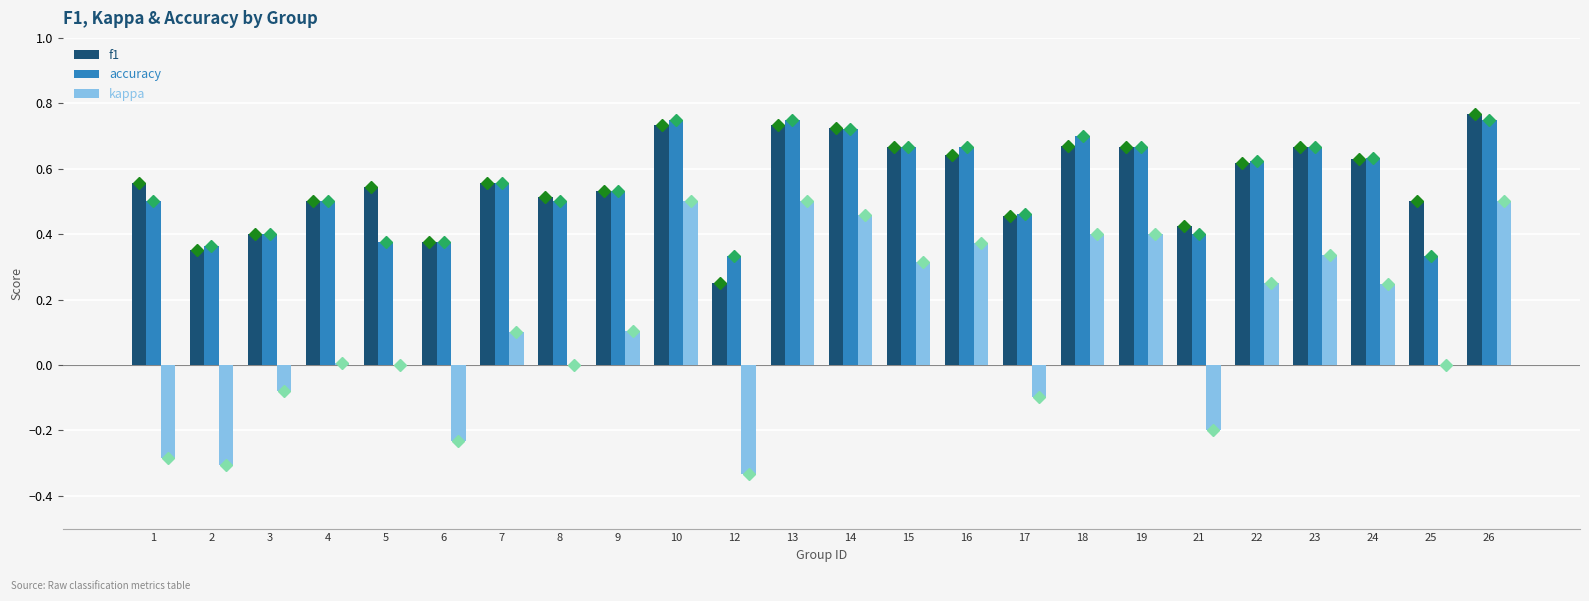

What is the sum of the f1 values at 26 and 3?

1.2